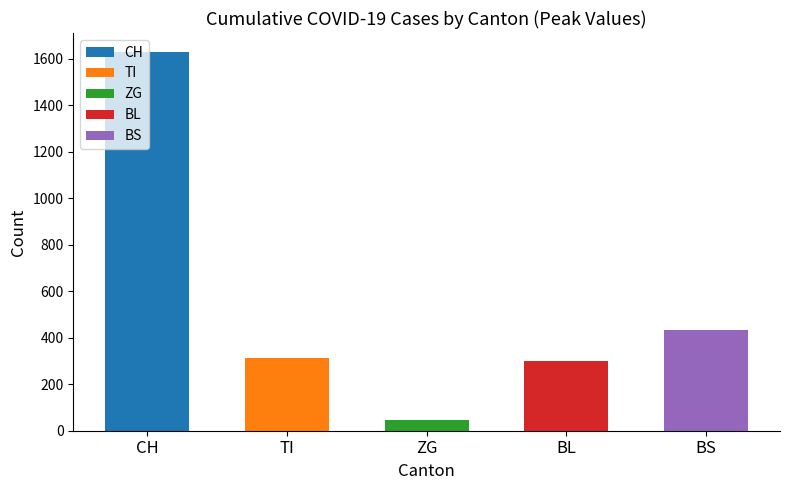

The chart shows a value of 129 at TI. True or false?

False